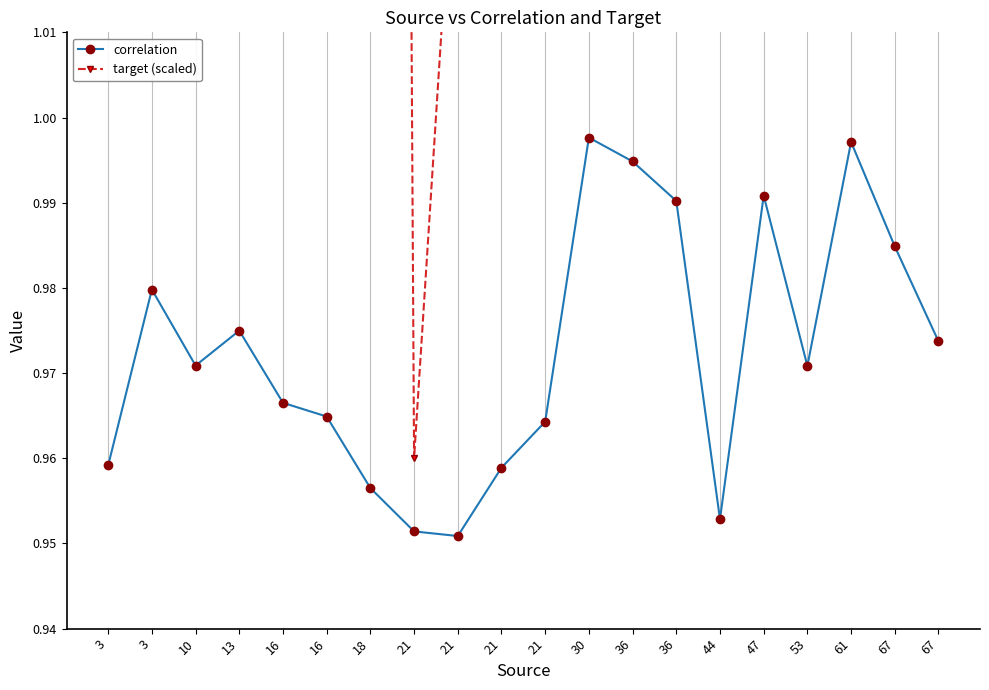

True or false: correlation and target (scaled) intersect in this chart.

False